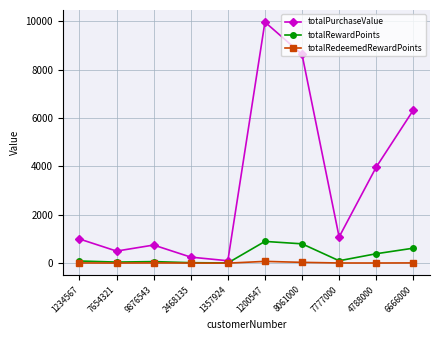

What is the label of the 10th point from the left?

6666000